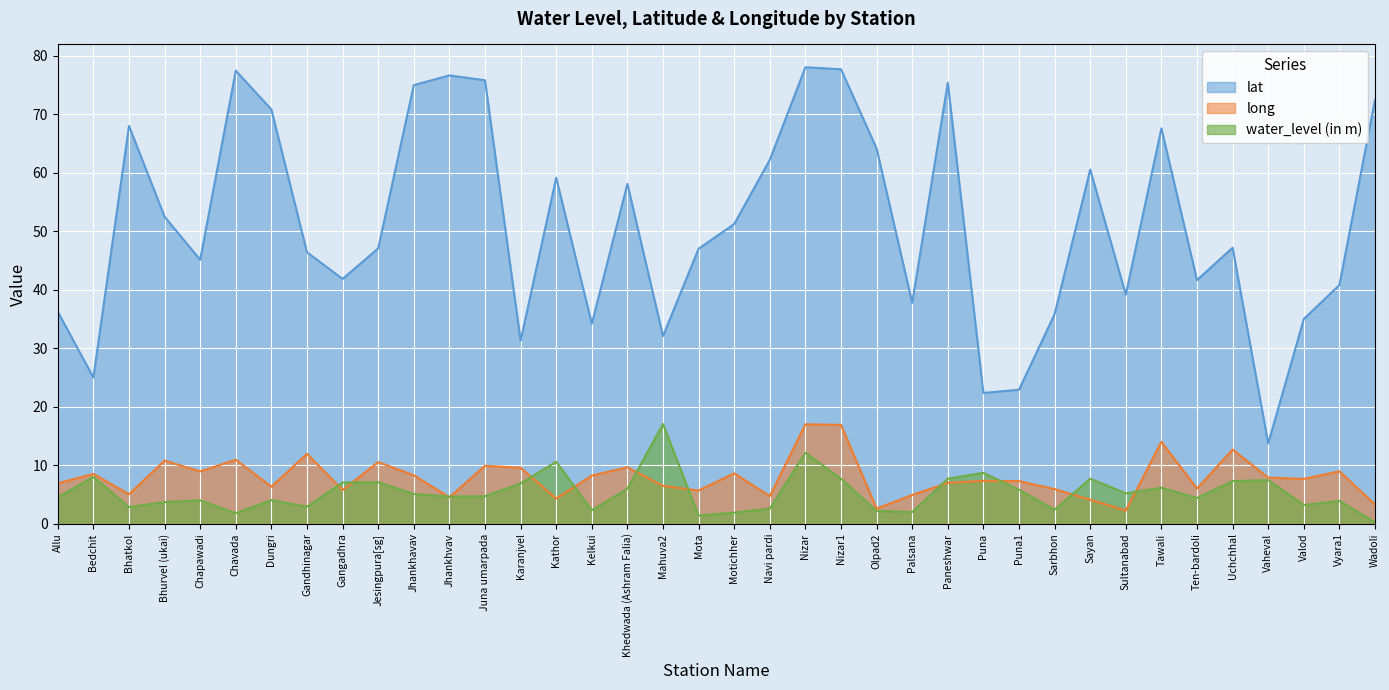

Reading left to right, list all the values displayed in this chart.

water_level (in m): Allu=4.5	Bedchit=8.0	Bhatkol=2.9	Bhurvel (ukai)=3.7	Chapawadi=4.0	Chavada=1.8	Dungri=4.0	Gandhinagar=2.9	Gangadhra=7.0	Jesingpura[sg]=7.1	Jhankhavav=5.1	Jhankhvav=4.7	Juna umarpada=4.7	Karanjvel=6.9	Kathor=10.6	Kelkui=2.3	Khedwada (Ashram Falia)=6.0	Mahuva2=17.1	Mota=1.4	Motichher=1.9	Navi pardi=2.6	Nizar=12.2	Nizar1=7.7	Olpad2=2.2	Palsana=2.0	Paneshwar=7.7	Puna=8.7	Puna1=5.8	Sarbhon=2.4	Sayan=7.7	Sultanabad=5.2	Tawali=6.2	Ten-bardoli=4.4	Uchchhal=7.3	Vaheval=7.5	Valod=3.2	Vyara1=3.9	Wadoli=0.2
lat: Allu=36.3	Bedchit=25.0	Bhatkol=68.0	Bhurvel (ukai)=52.5	Chapawadi=45.1	Chavada=77.5	Dungri=70.8	Gandhinagar=46.4	Gangadhra=41.9	Jesingpura[sg]=47.1	Jhankhavav=75.0	Jhankhvav=76.7	Juna umarpada=75.8	Karanjvel=31.3	Kathor=59.2	Kelkui=34.2	Khedwada (Ashram Falia)=58.1	Mahuva2=32.1	Mota=47.0	Motichher=51.2	Navi pardi=62.2	Nizar=78.1	Nizar1=77.7	Olpad2=64.2	Palsana=37.8	Paneshwar=75.4	Puna=22.4	Puna1=22.9	Sarbhon=35.8	Sayan=60.6	Sultanabad=39.2	Tawali=67.6	Ten-bardoli=41.7	Uchchhal=47.2	Vaheval=13.7	Valod=35.0	Vyara1=40.8	Wadoli=72.5
long: Allu=6.9	Bedchit=8.5	Bhatkol=5.0	Bhurvel (ukai)=10.8	Chapawadi=8.9	Chavada=10.9	Dungri=6.3	Gandhinagar=12.0	Gangadhra=5.8	Jesingpura[sg]=10.5	Jhankhavav=8.3	Jhankhvav=4.5	Juna umarpada=9.9	Karanjvel=9.6	Kathor=4.3	Kelkui=8.2	Khedwada (Ashram Falia)=9.7	Mahuva2=6.5	Mota=5.7	Motichher=8.6	Navi pardi=4.7	Nizar=17.0	Nizar1=16.9	Olpad2=2.6	Palsana=4.9	Paneshwar=7.0	Puna=7.3	Puna1=7.3	Sarbhon=5.9	Sayan=4.1	Sultanabad=2.2	Tawali=14.0	Ten-bardoli=6.0	Uchchhal=12.7	Vaheval=7.9	Valod=7.7	Vyara1=9.0	Wadoli=3.3